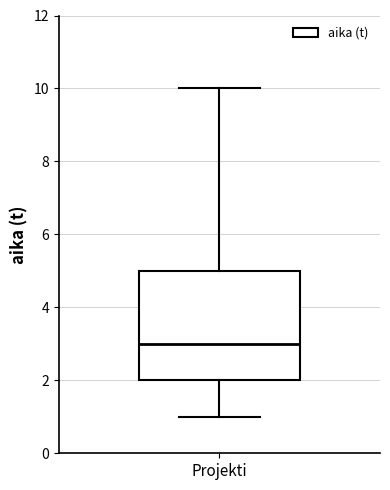

Transcribe this box plot: give where the median line is, the range the box spans, and where the two whiskers end, as read against the y-axis. The values are not printed on the chart, so give them approximately, as read against the axis.

median 3, box 2 to 5, whiskers 1 to 10